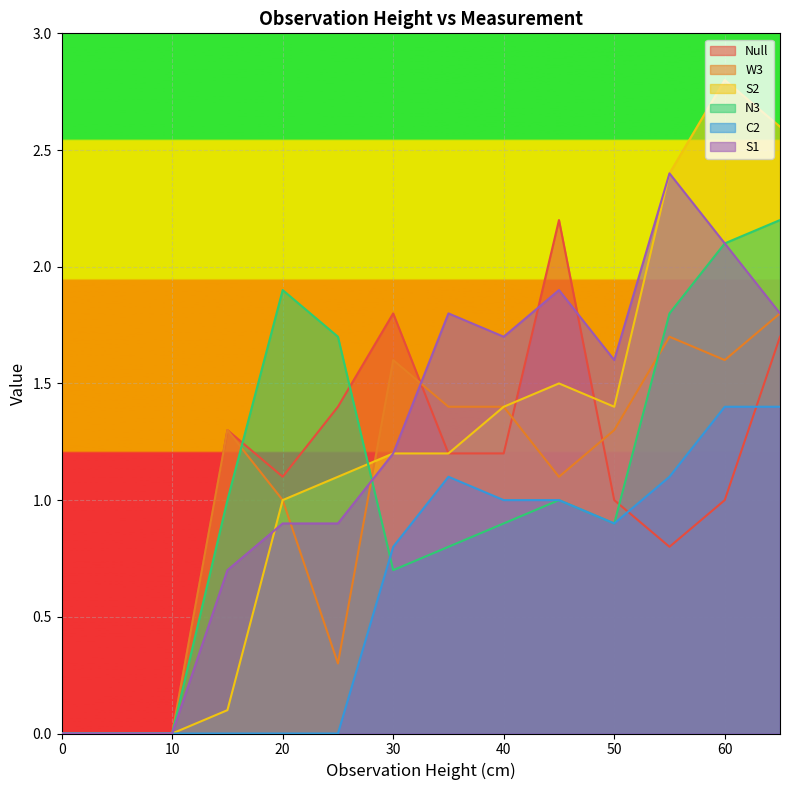

At which category does C2 reach its first local valley?

50